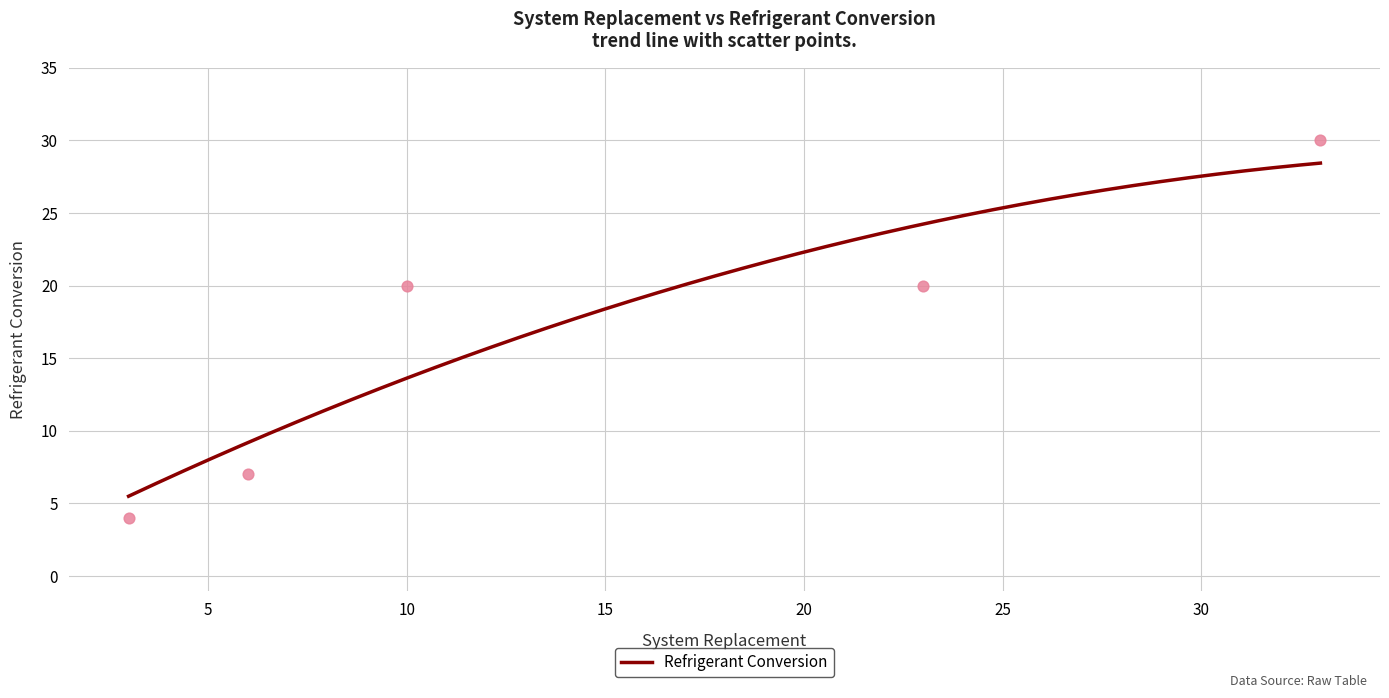

What is the lowest value of the Refrigerant Conversion series?

5.5